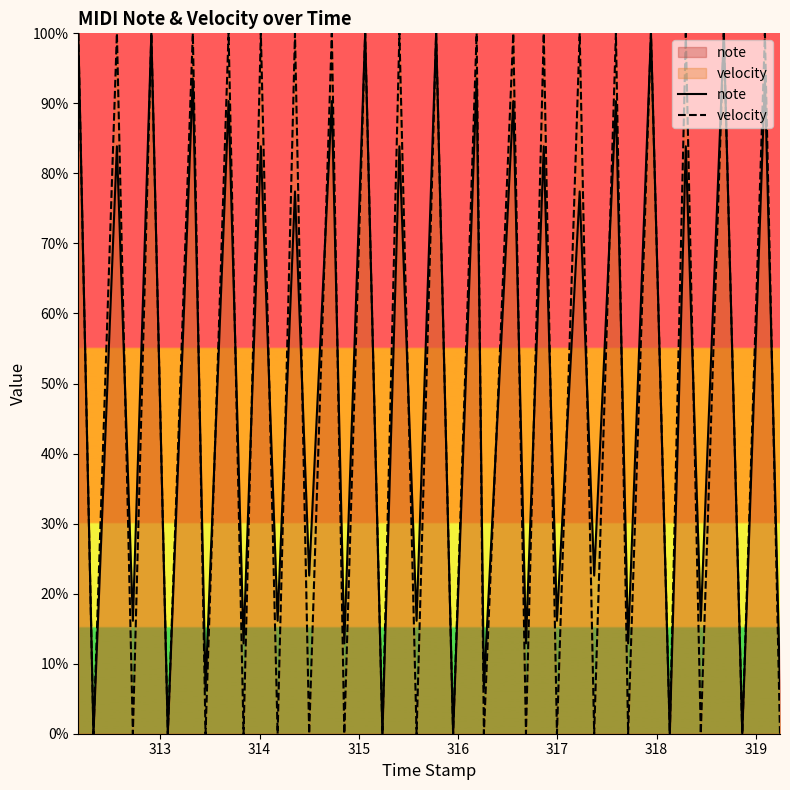

What is the sum of all note values?

2012.9